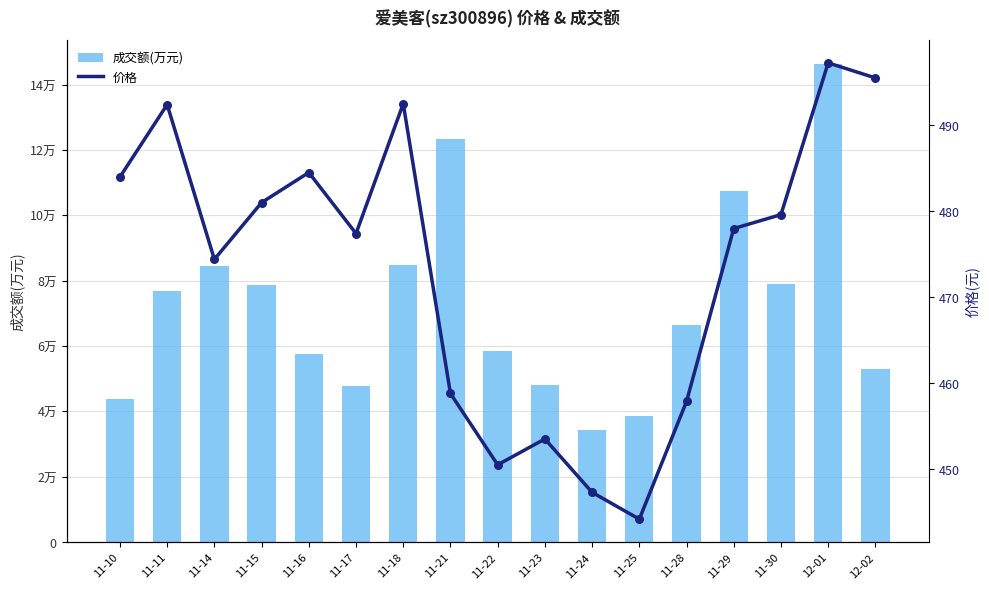

Which series has the largest total across all categories?

成交额(万元)